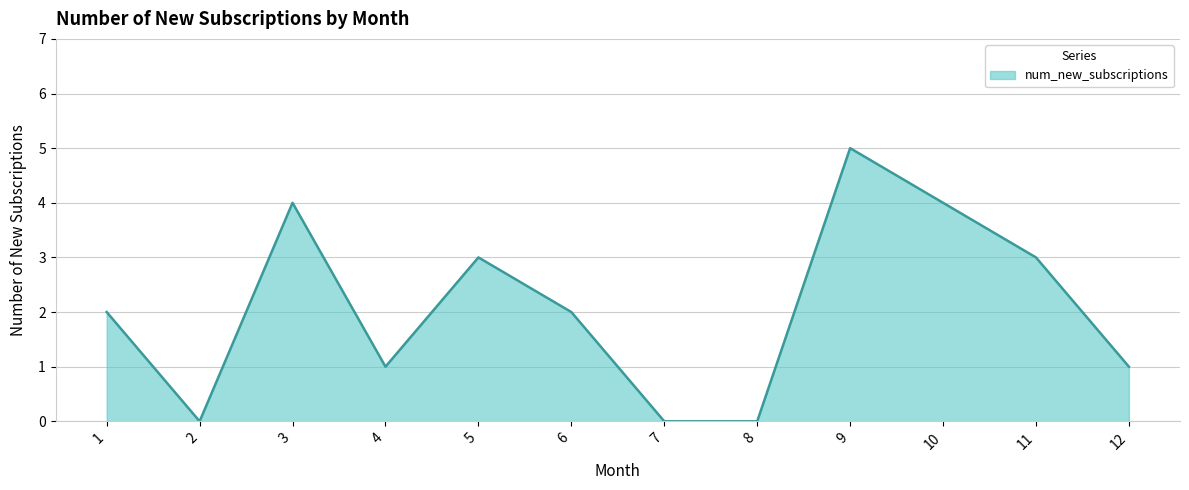

Which has a higher value, 8 or 3?

3